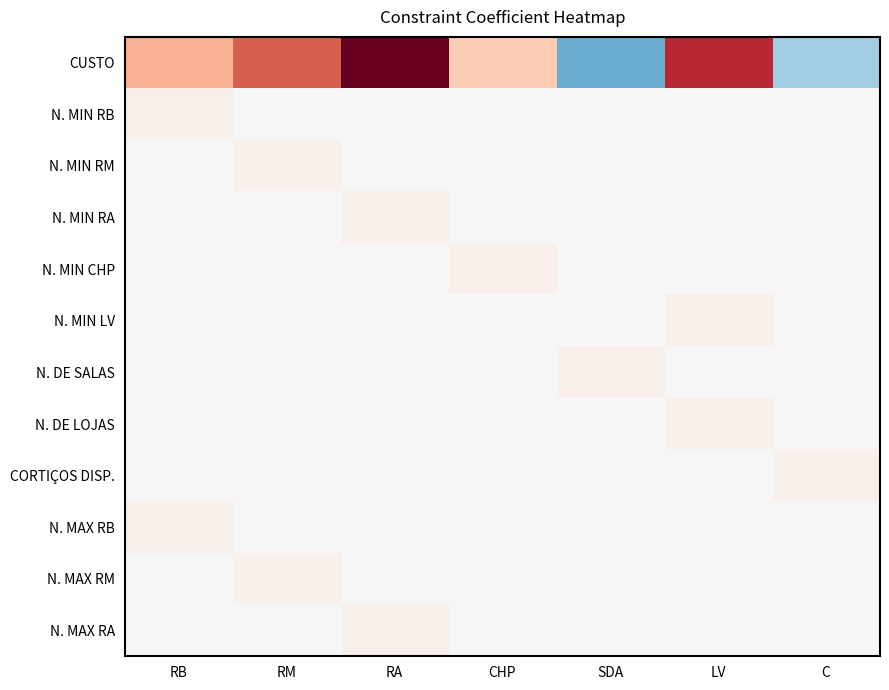

Reading left to right, extract all data points from this chart.

CUSTO: RB=7	RM=12	RA=20	CHP=5	SDA=-10	LV=15	C=-7
N. MIN RB: RB=1	RM=0	RA=0	CHP=0	SDA=0	LV=0	C=0
N. MIN RM: RB=0	RM=1	RA=0	CHP=0	SDA=0	LV=0	C=0
N. MIN RA: RB=0	RM=0	RA=1	CHP=0	SDA=0	LV=0	C=0
N. MIN CHP: RB=0	RM=0	RA=0	CHP=1	SDA=0	LV=0	C=0
N. MIN LV: RB=0	RM=0	RA=0	CHP=0	SDA=0	LV=1	C=0
N. DE SALAS: RB=0	RM=0	RA=0	CHP=0	SDA=1	LV=0	C=0
N. DE LOJAS: RB=0	RM=0	RA=0	CHP=0	SDA=0	LV=1	C=0
CORTIÇOS DISP.: RB=0	RM=0	RA=0	CHP=0	SDA=0	LV=0	C=1
N. MAX RB: RB=1	RM=0	RA=0	CHP=0	SDA=0	LV=0	C=0
N. MAX RM: RB=0	RM=1	RA=0	CHP=0	SDA=0	LV=0	C=0
N. MAX RA: RB=0	RM=0	RA=1	CHP=0	SDA=0	LV=0	C=0